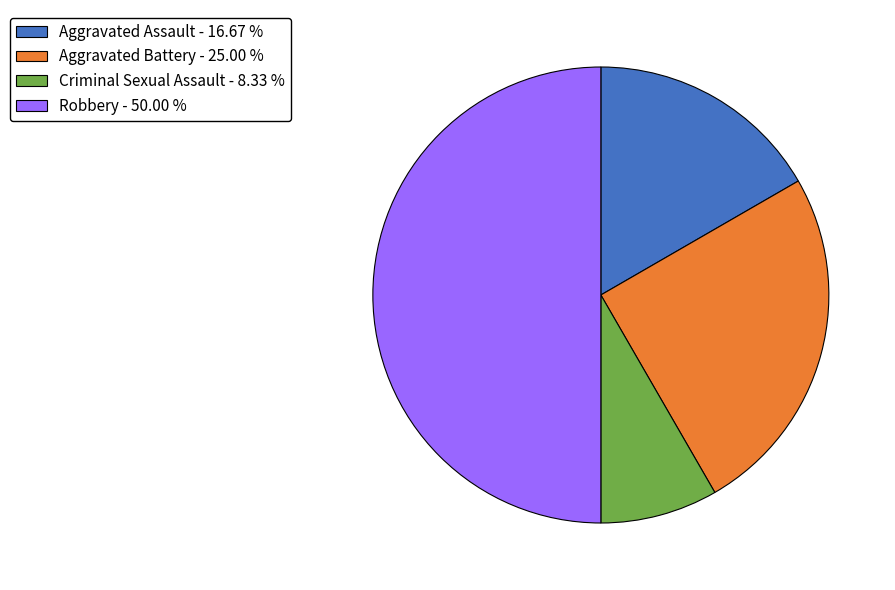

True or false: Robbery accounts for 50% of the total.

True